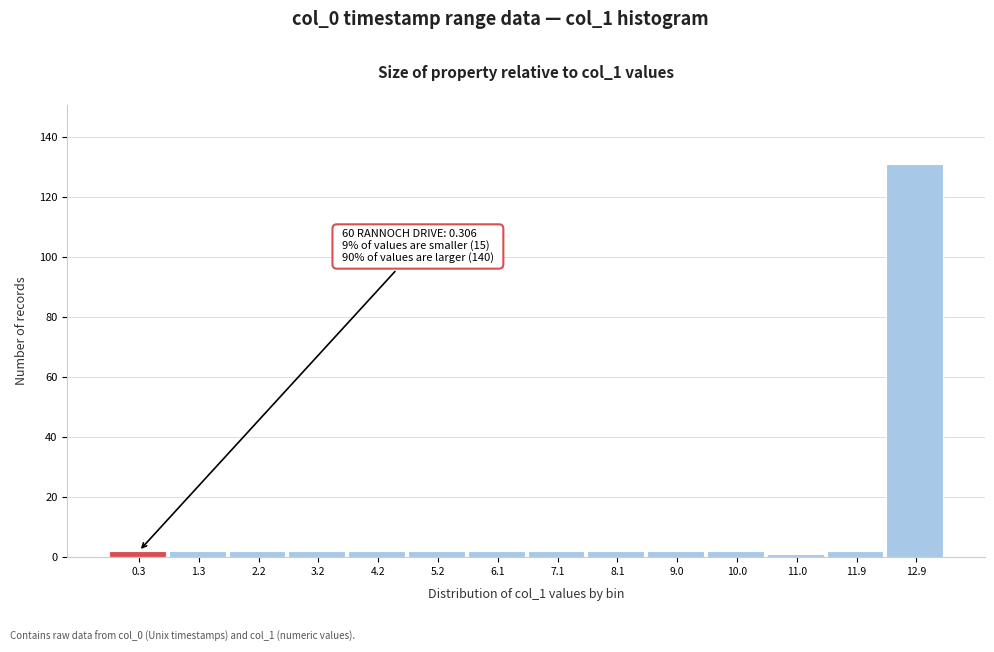

Reading left to right, list all the values displayed in this chart.

2	2	2	2	2	2	2	2	2	2	2	1	2	131